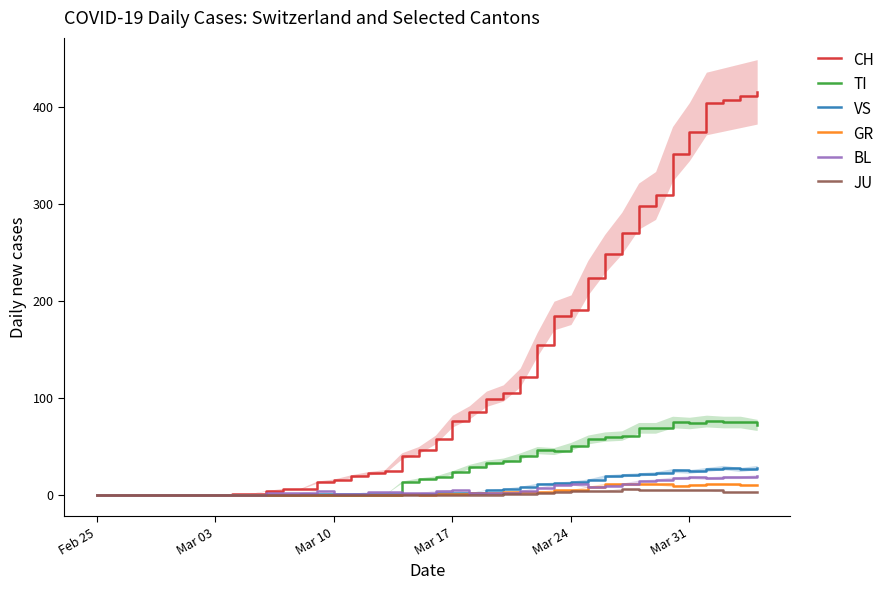

What is the difference between the maximum and second lowest values in the JU series?

6